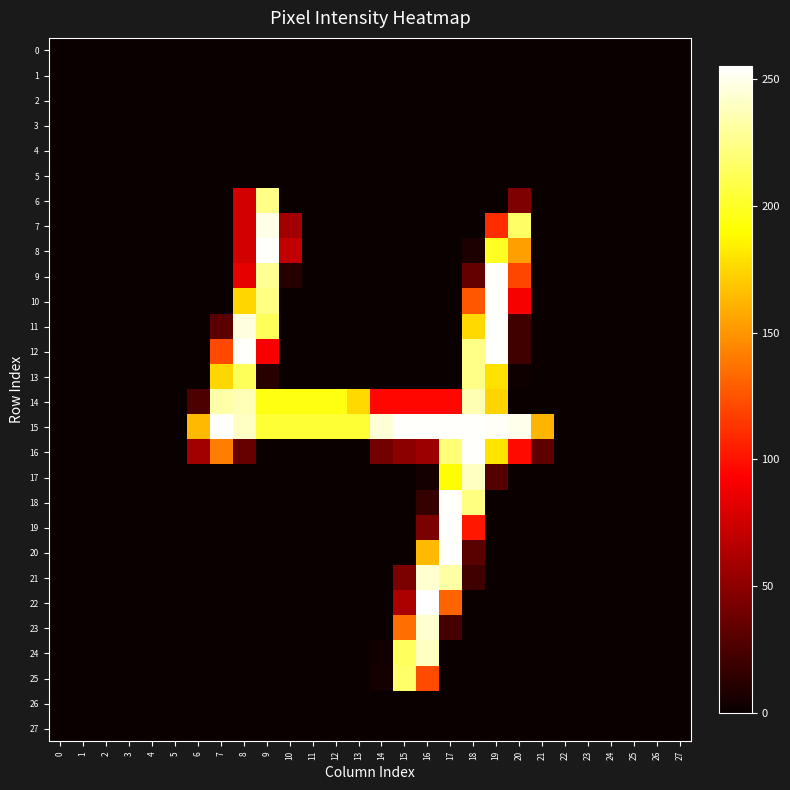

How many series are shown in this chart?

28